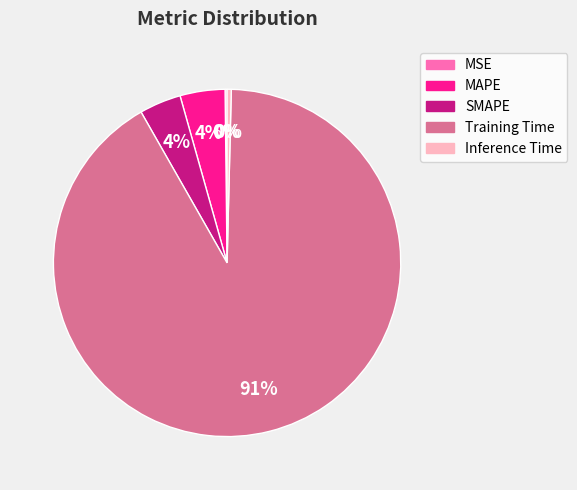

The Training Time slice represents 79% of the pie. True or false?

False